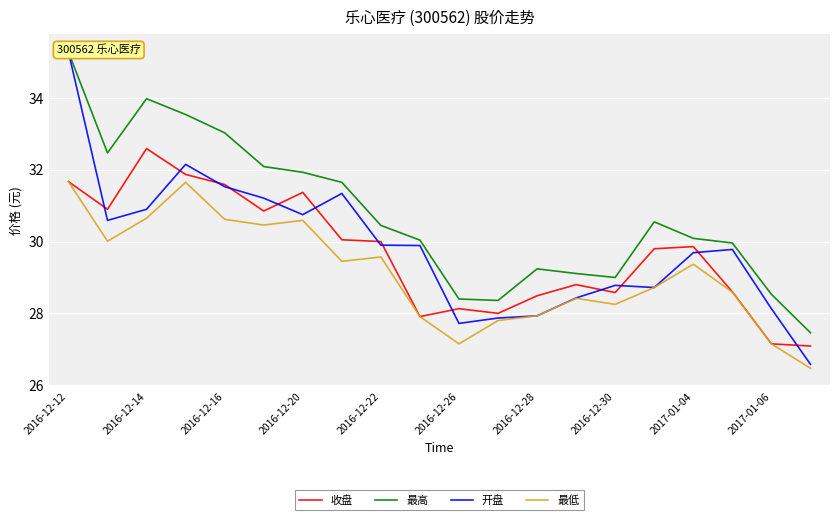

At which label does 收盘 reach its peak?

2016-12-14